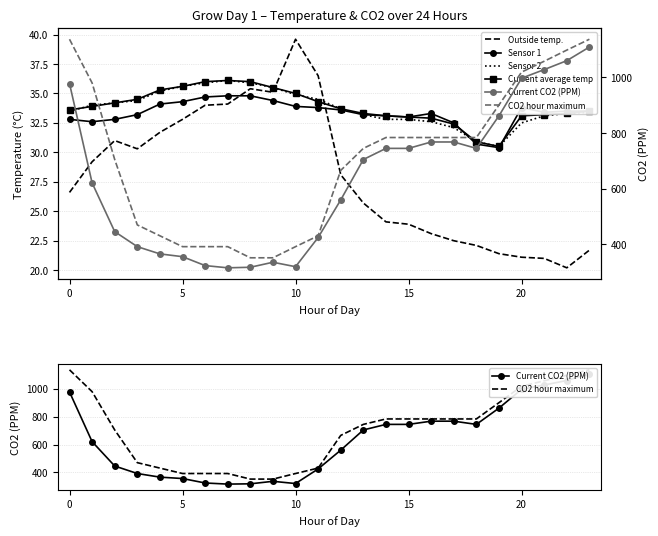

Which series has the largest total across all categories?

CO2 hour maximum